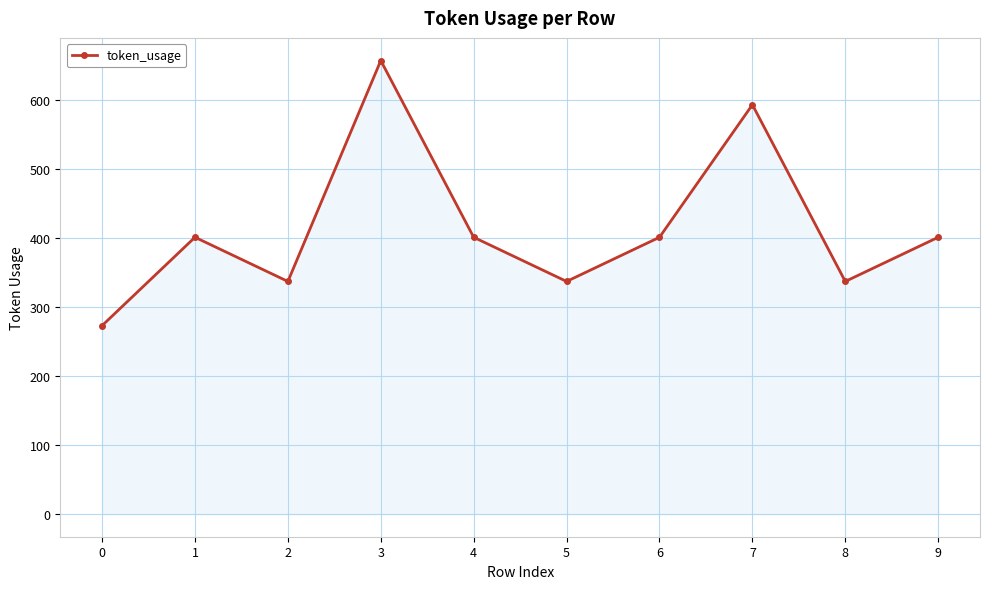

How many points are lower than both their immediate neighbors (excluding endpoints)?

3